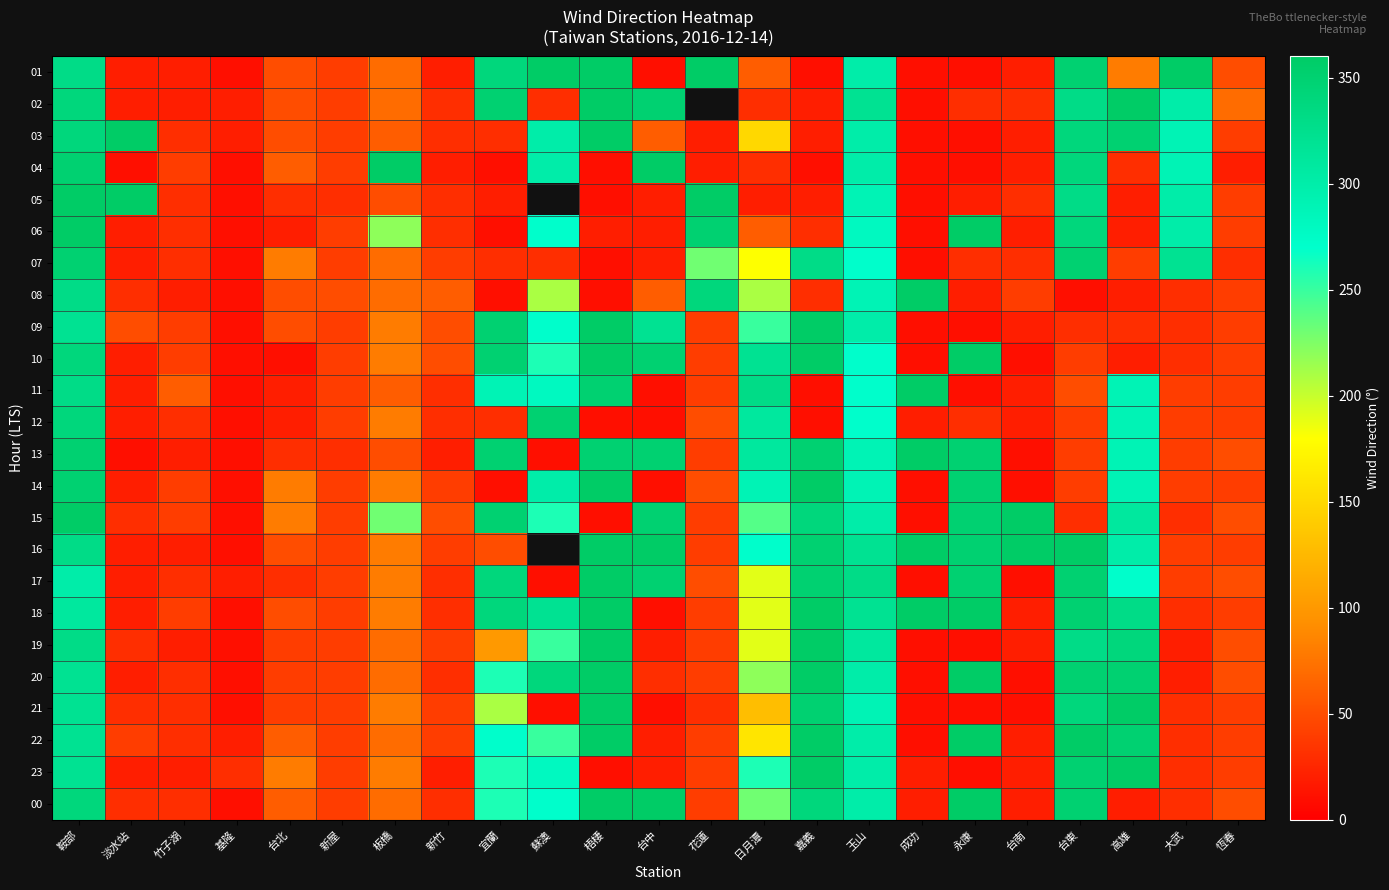

List the series in order of their peak value, lowest first.

07, 12, 01, 02, 03, 04, 05, 06, 08, 09, 10, 11, 13, 14, 15, 16, 17, 18, 19, 20, 21, 22, 23, 00